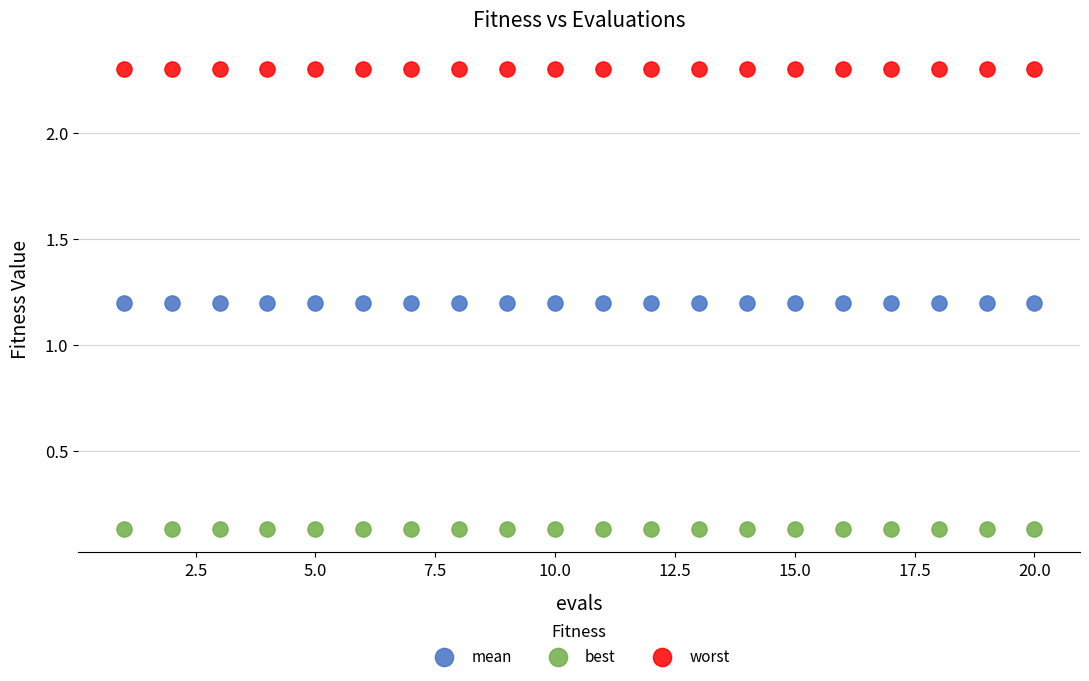

Which series contains the lowest Y value?

best